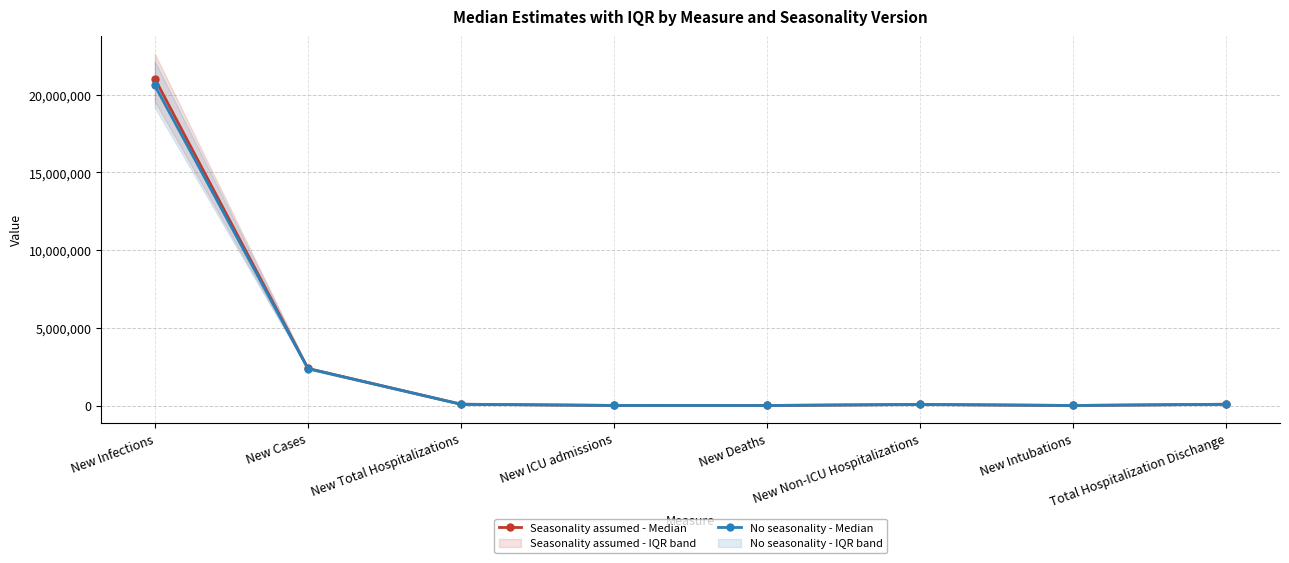

Where is the first local maximum for No seasonality - Median?

New Non-ICU Hospitalizations